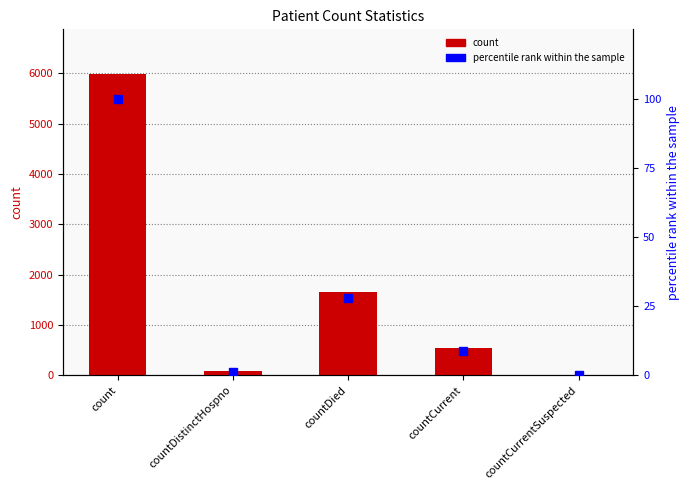

Which series has the widest spread of values?

count